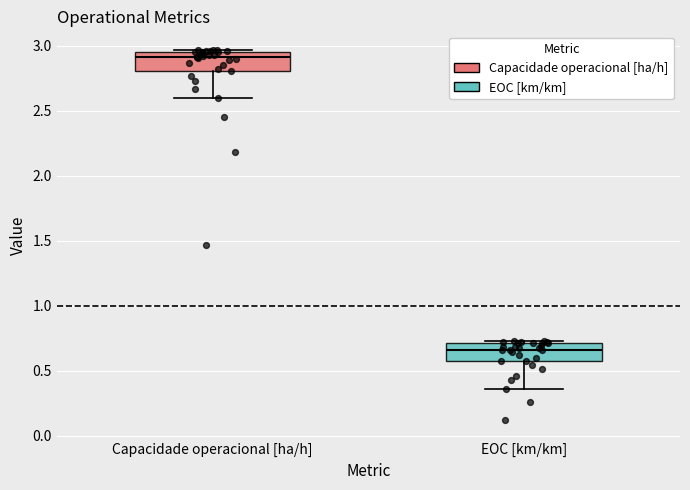

Where does the lower whisker of the box for Capacidade operacional [ha/h] end on the y-axis? The values are not printed on the chart, so give them approximately, as read against the axis.

2.60